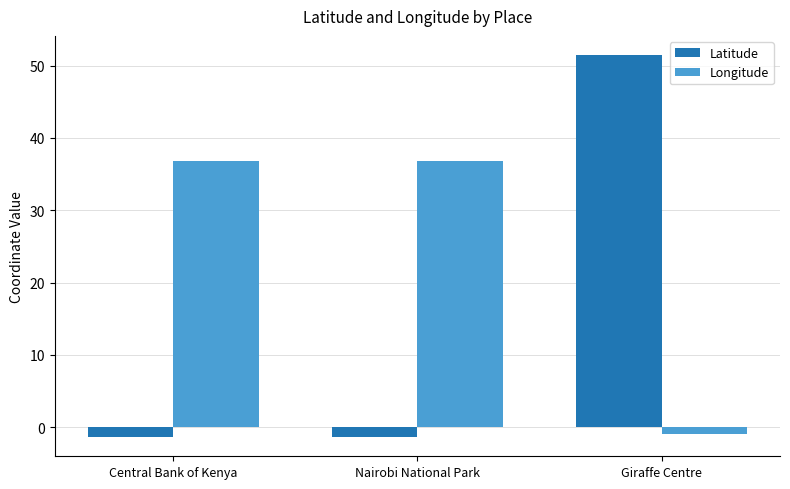

What is the highest value of the Latitude series?

51.5